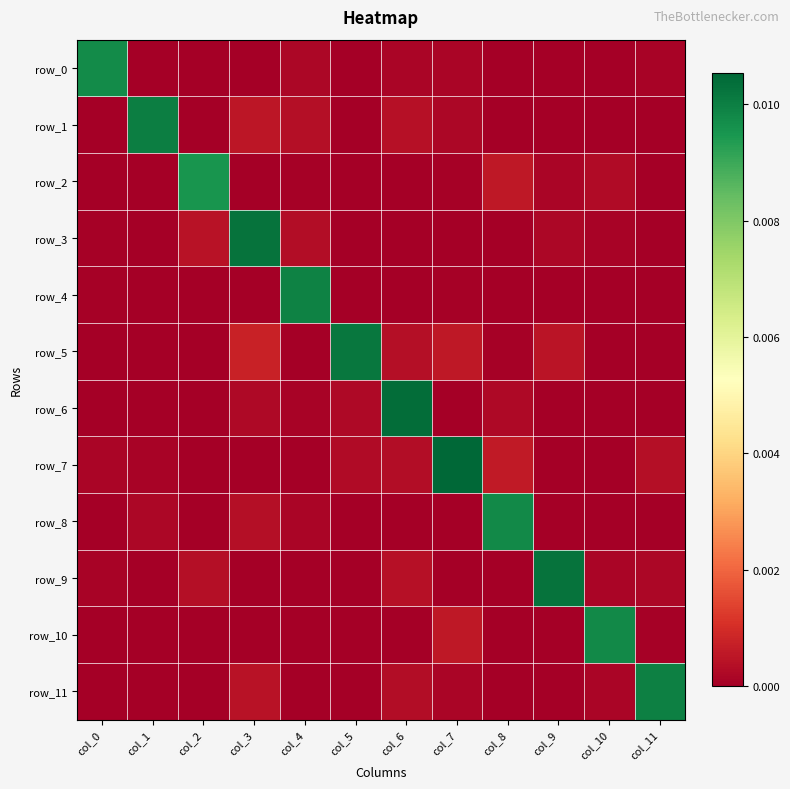

How many data points does each series have?

12